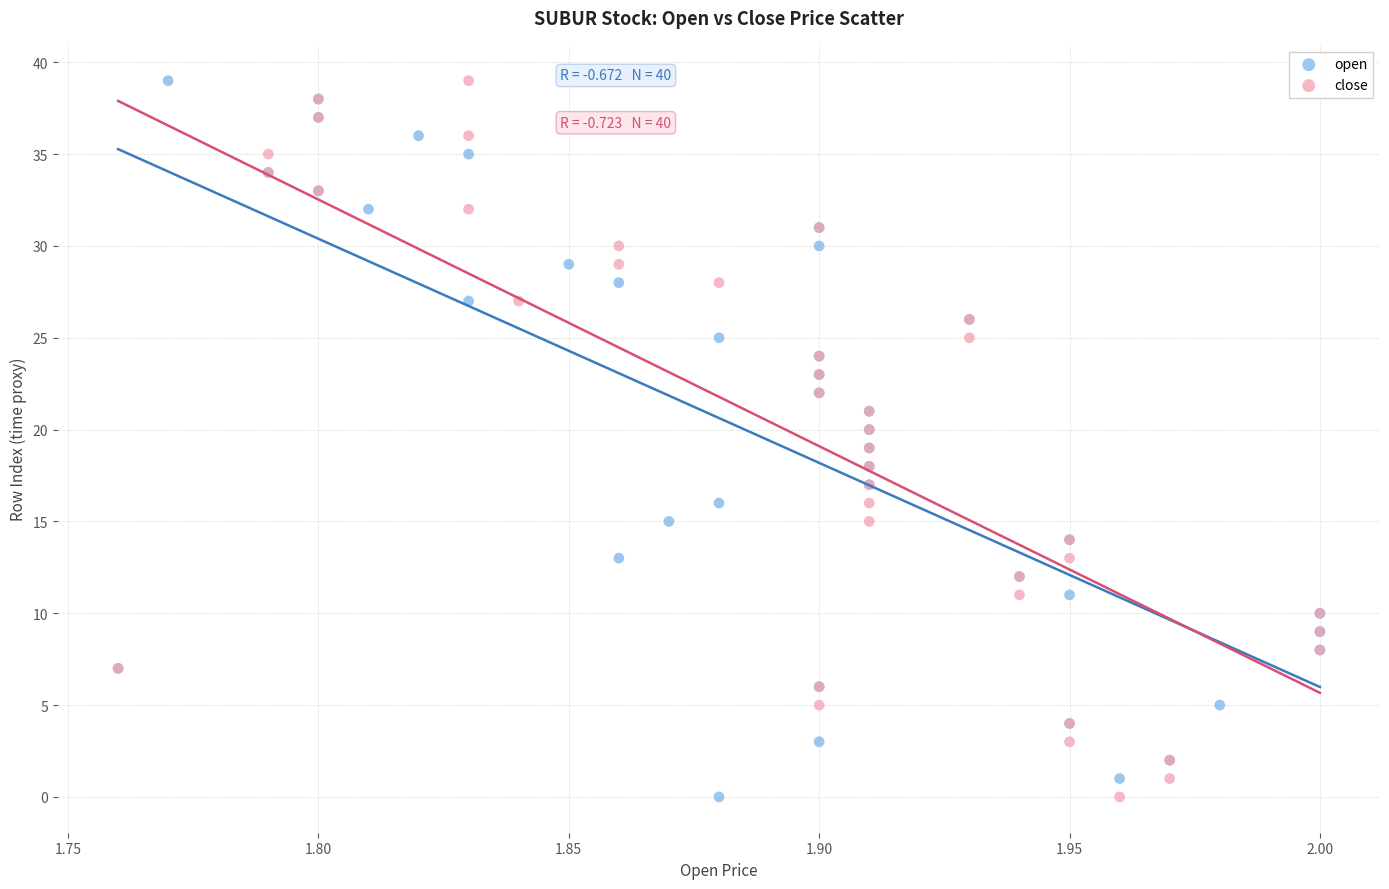

What are all the series names shown in the legend?

open, close